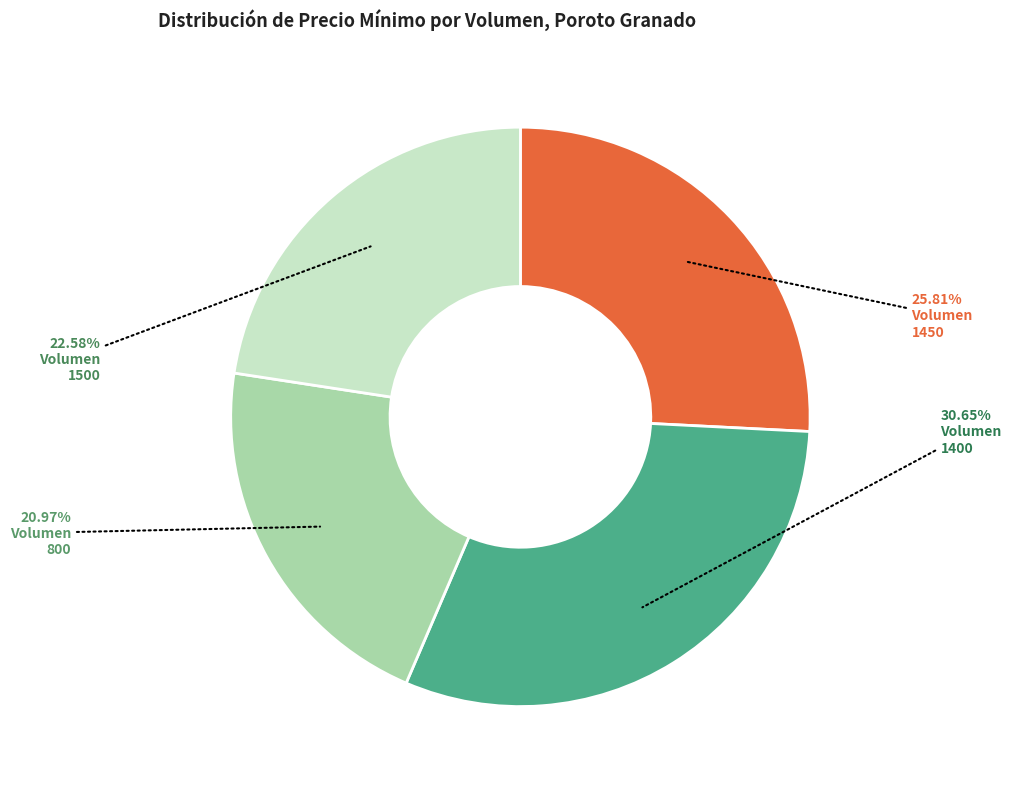

Is there a majority slice in this chart?

No